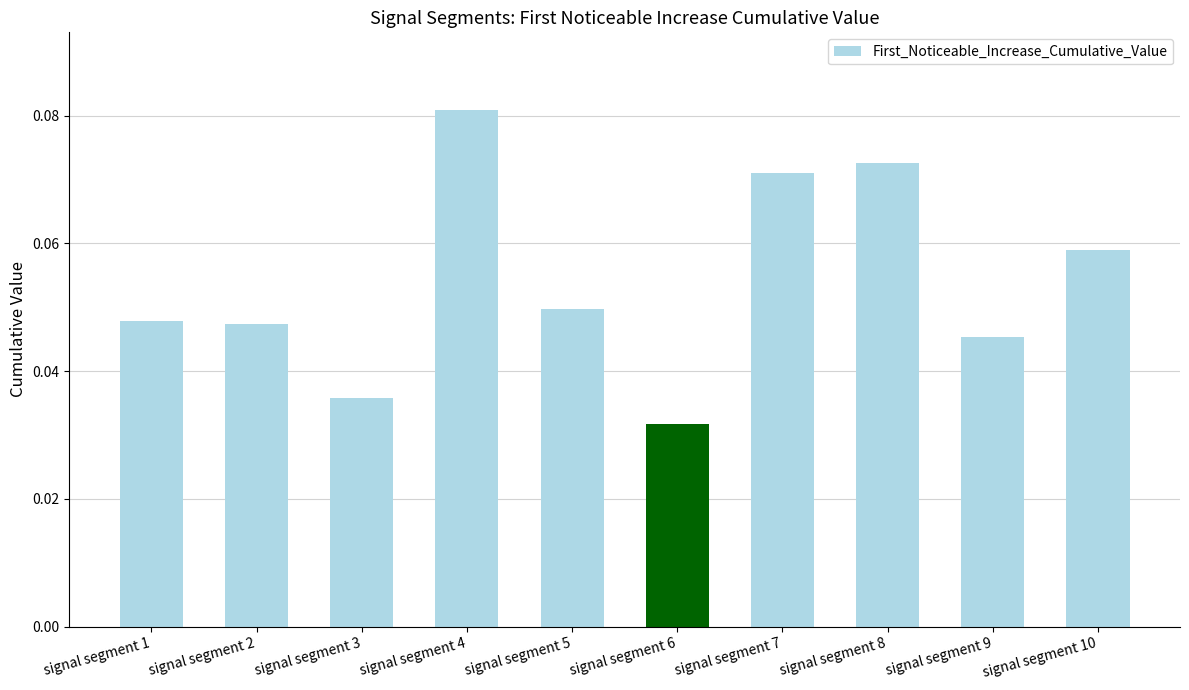

Count the values in the range 0 to 1.

10